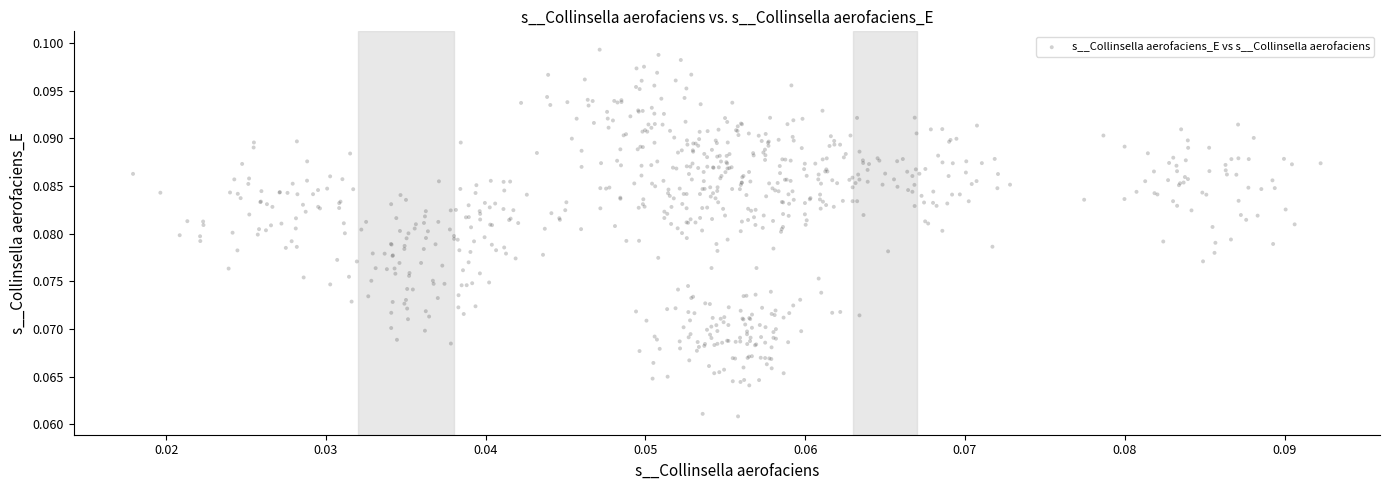

How many data points are displayed?

720